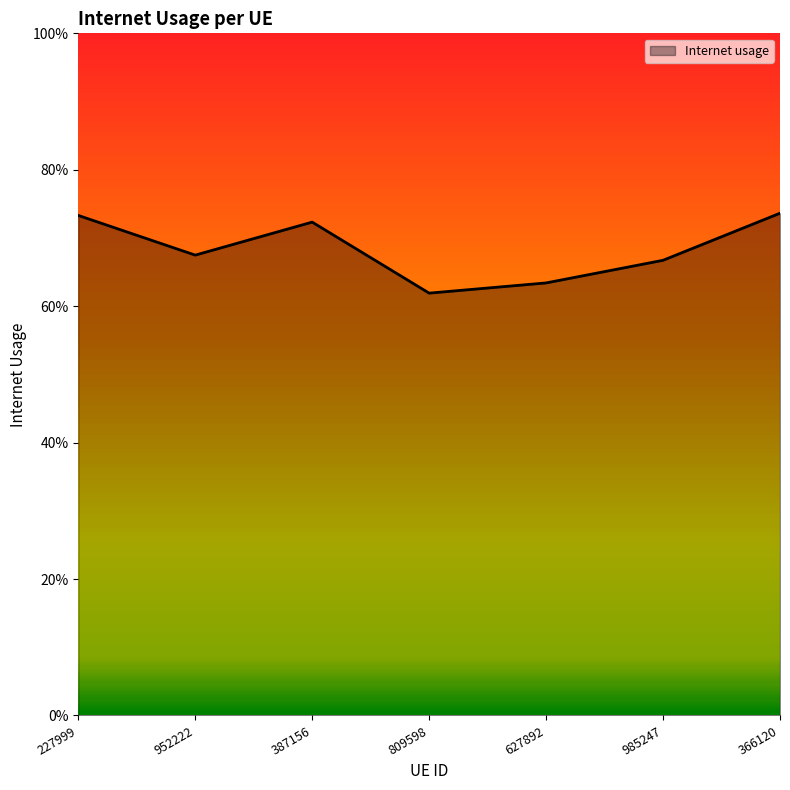

Rank the categories by value from highest to lowest.

366120, 227999, 387156, 952222, 985247, 627892, 809598